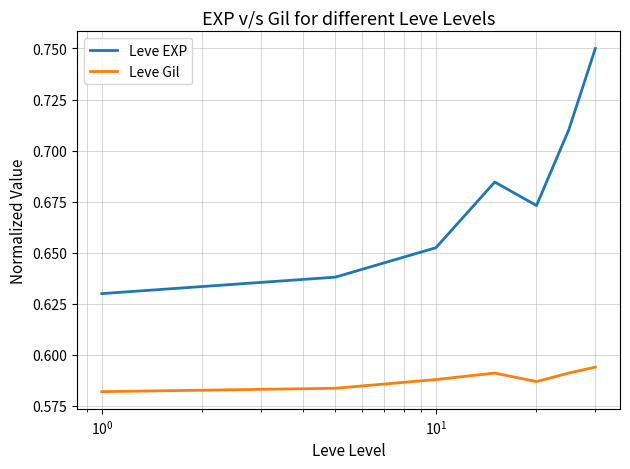

List the series in order of their overall mean, lowest first.

Leve Gil, Leve EXP